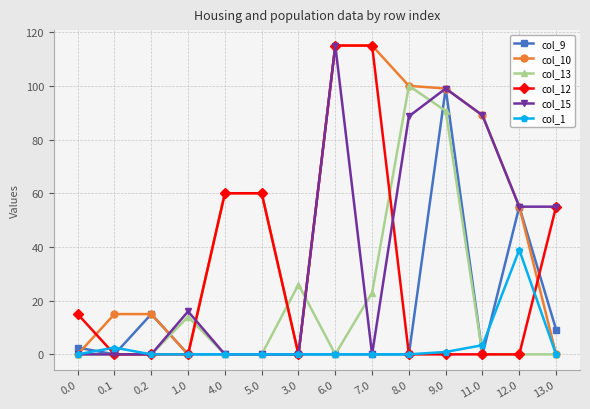

True or false: col_13 has more than 1 interior local peaks.

True